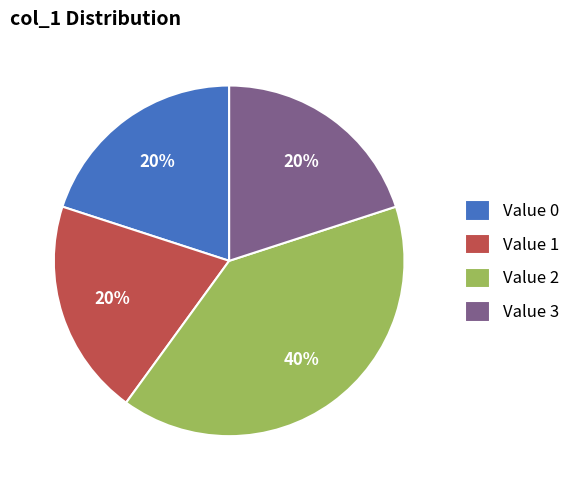

Combined, do Value 3 and Value 2 account for over 50%?

Yes